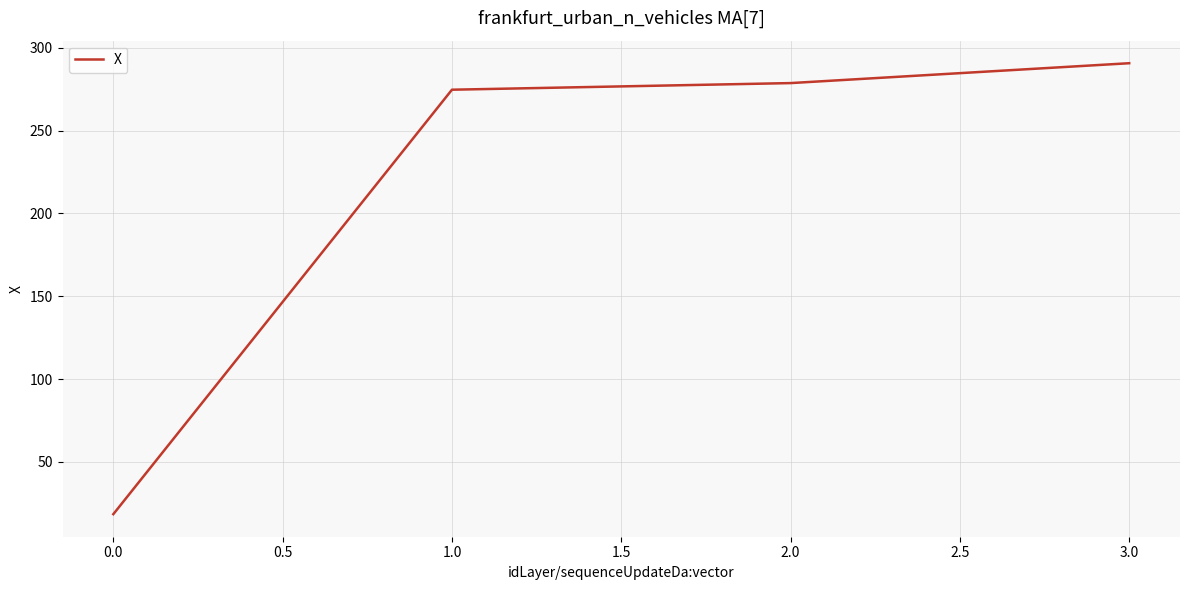

Rank the categories by value from lowest to highest.

0.0, 1.0, 2.0, 3.0